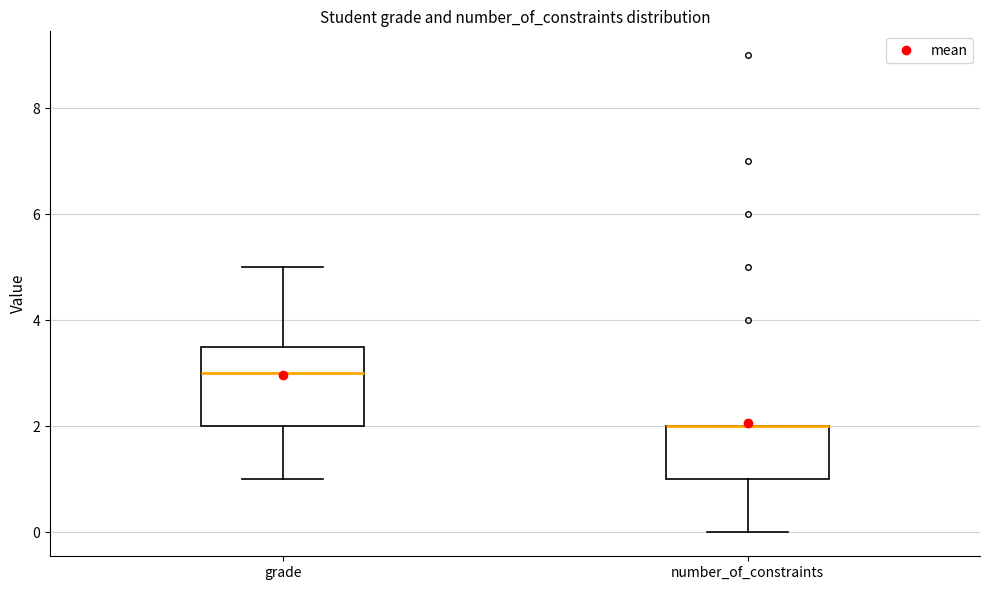

Reading left to right, transcribe this box plot: for each box, give where its median line is, the range the box spans, and where its two whiskers end, as read against the y-axis. The values are not printed on the chart, so give them approximately, as read against the axis.

grade: median 3.0, box 2.0 to 3.6, whiskers 1.0 to 5.0
number_of_constraints: median 2.0 (drawn on the box's upper edge), box 1.0 to 2.0, whiskers 0.0 to 2.0